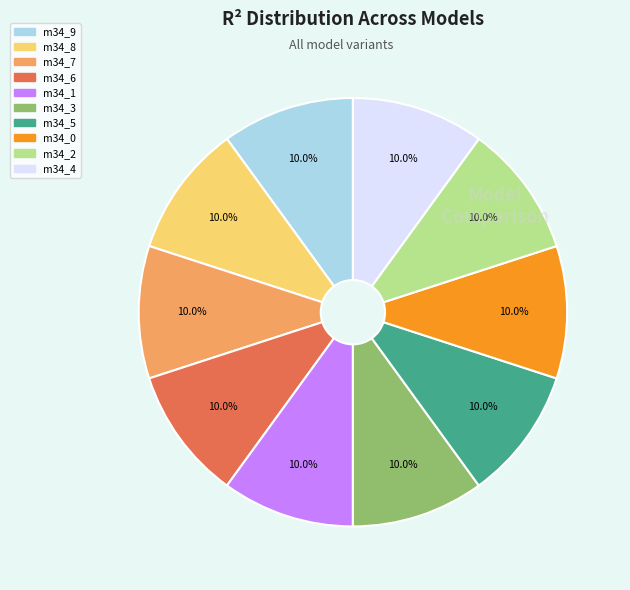

Does any single category account for the majority?

No